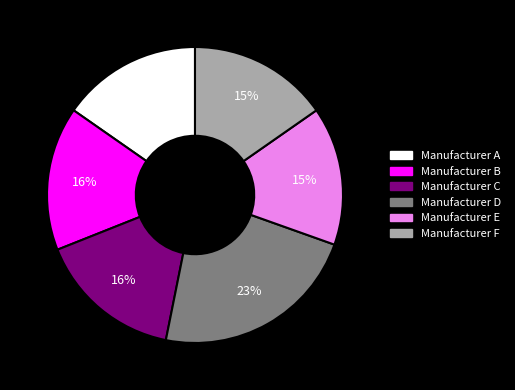

True or false: Manufacturer C accounts for 4% of the total.

False